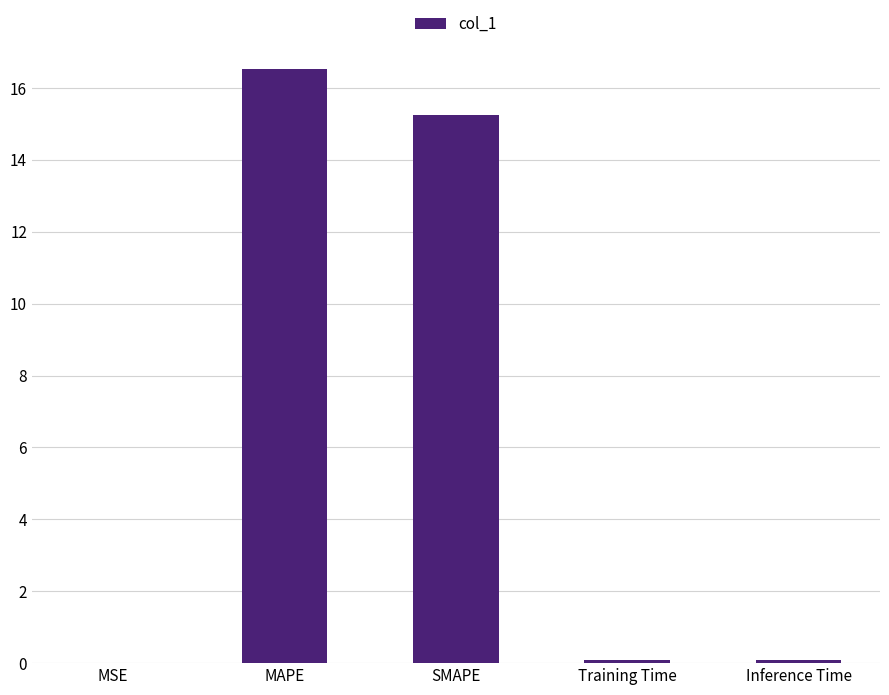

What is the sum of the values at MSE and Training Time?

0.1